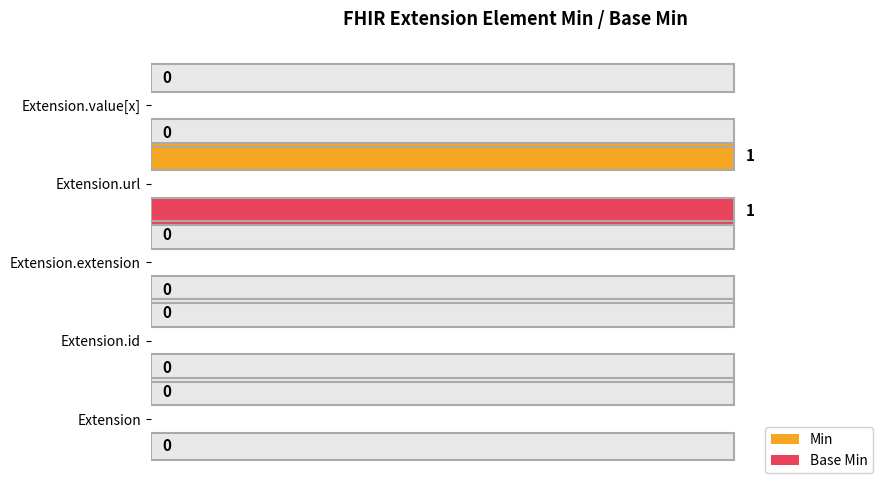

What is the sum of all Base Min values?

1